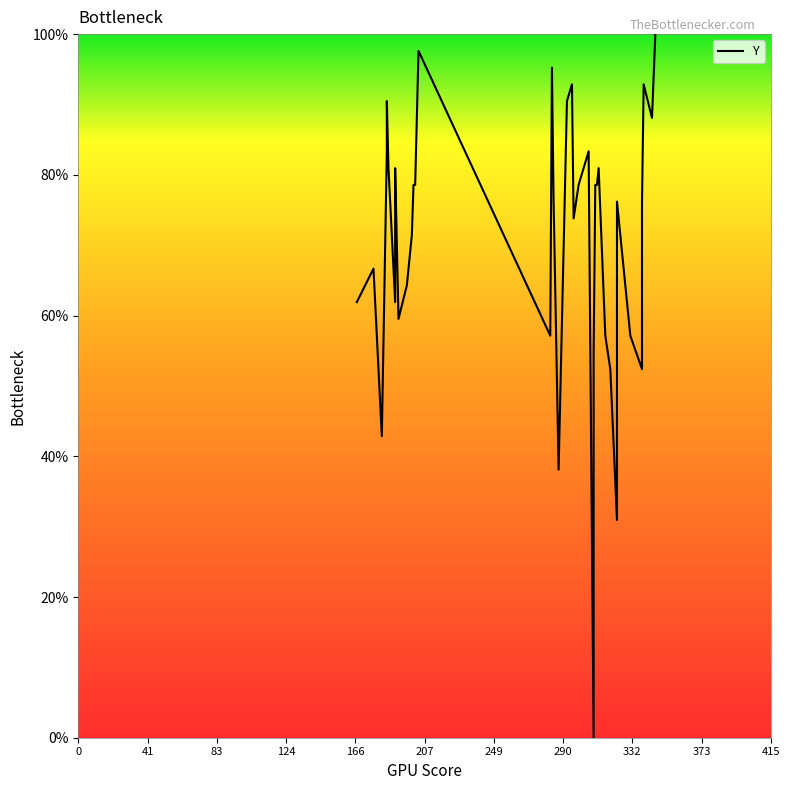

What is the value of the 33rd point from the left?

31.0